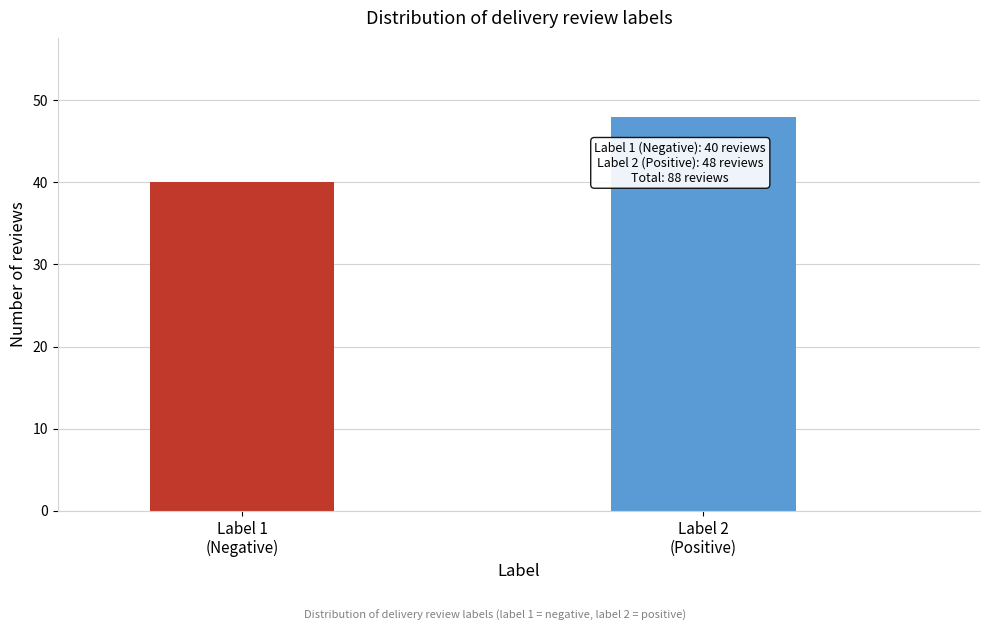

Reading right to left, what are all the values shown in this chart?

48	40